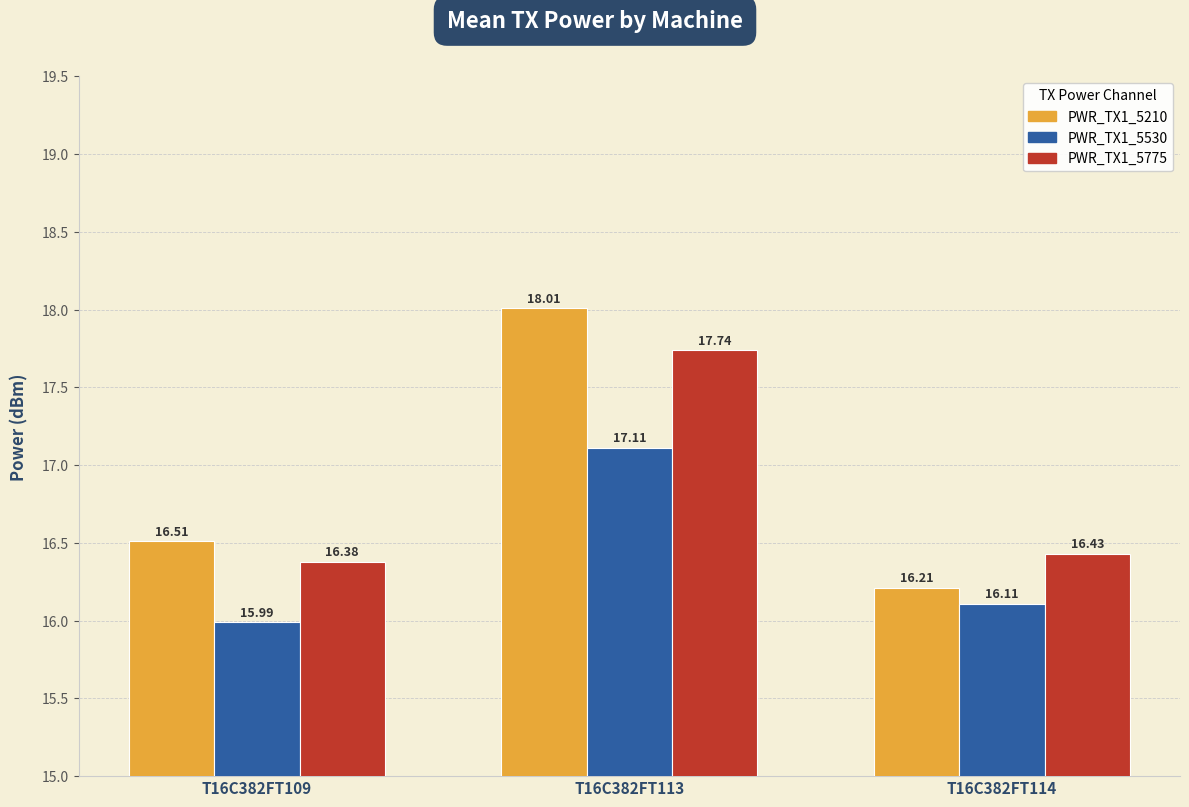

Reading left to right, list all the values displayed in this chart.

PWR_TX1_5210: 16.5	18.0	16.2
PWR_TX1_5530: 16.0	17.1	16.1
PWR_TX1_5775: 16.4	17.7	16.4